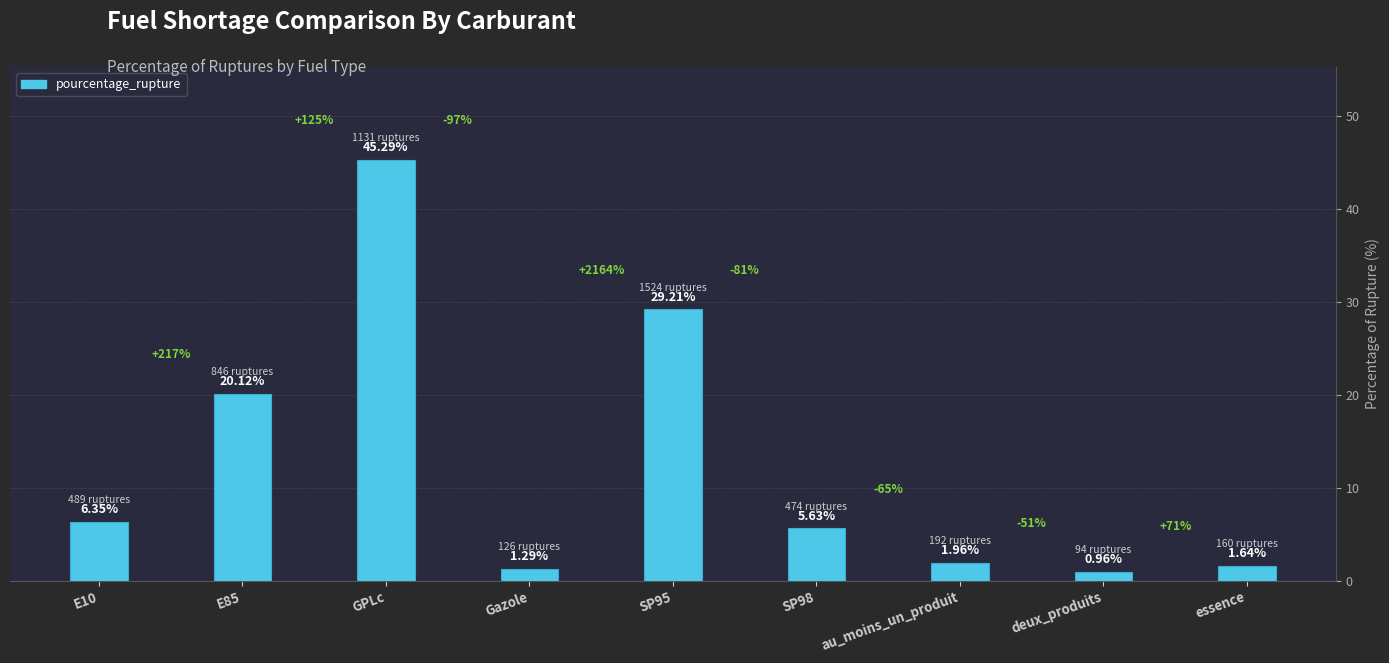

What is the sum of all values?

112.5